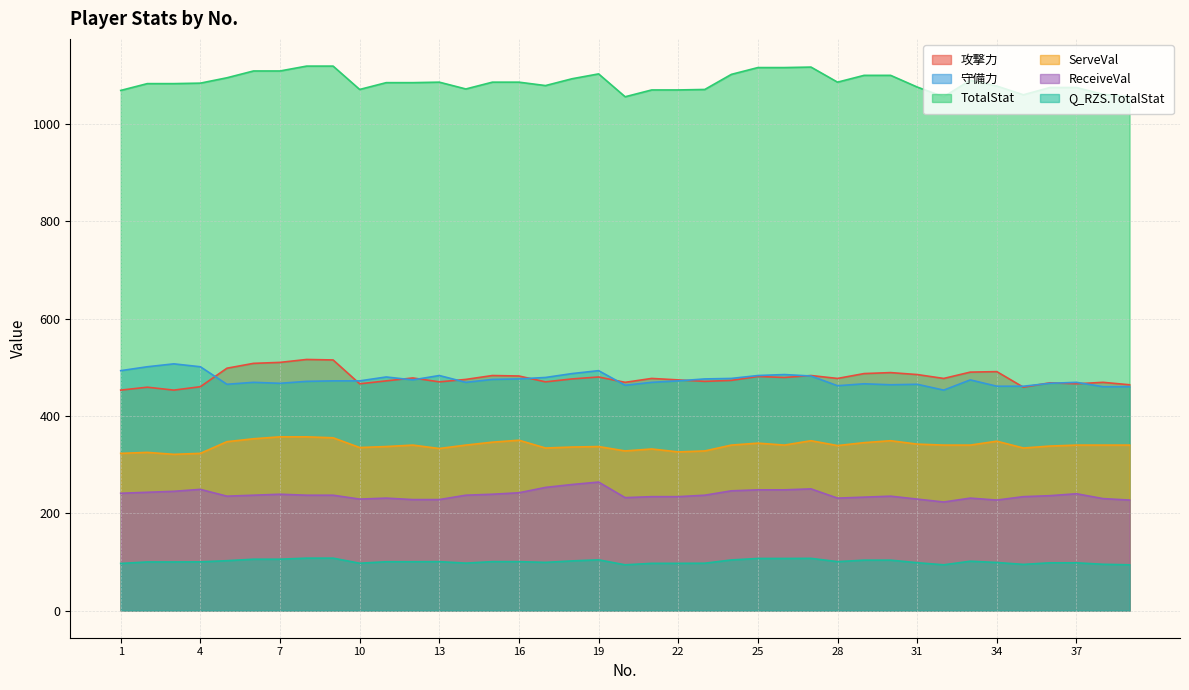

Which series has the widest spread of values?

攻撃力